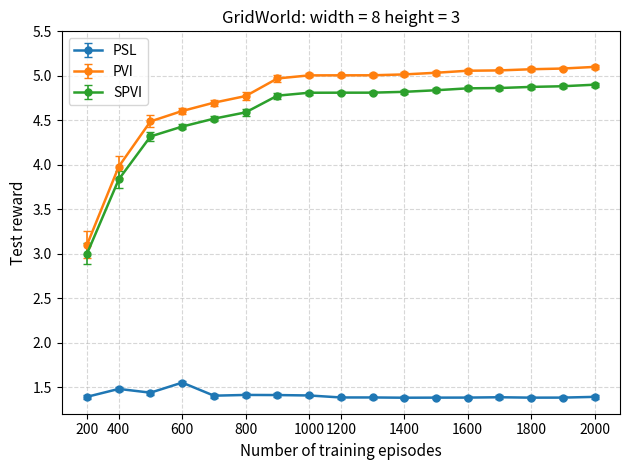

List the series in order of their peak value, lowest first.

PSL, SPVI, PVI